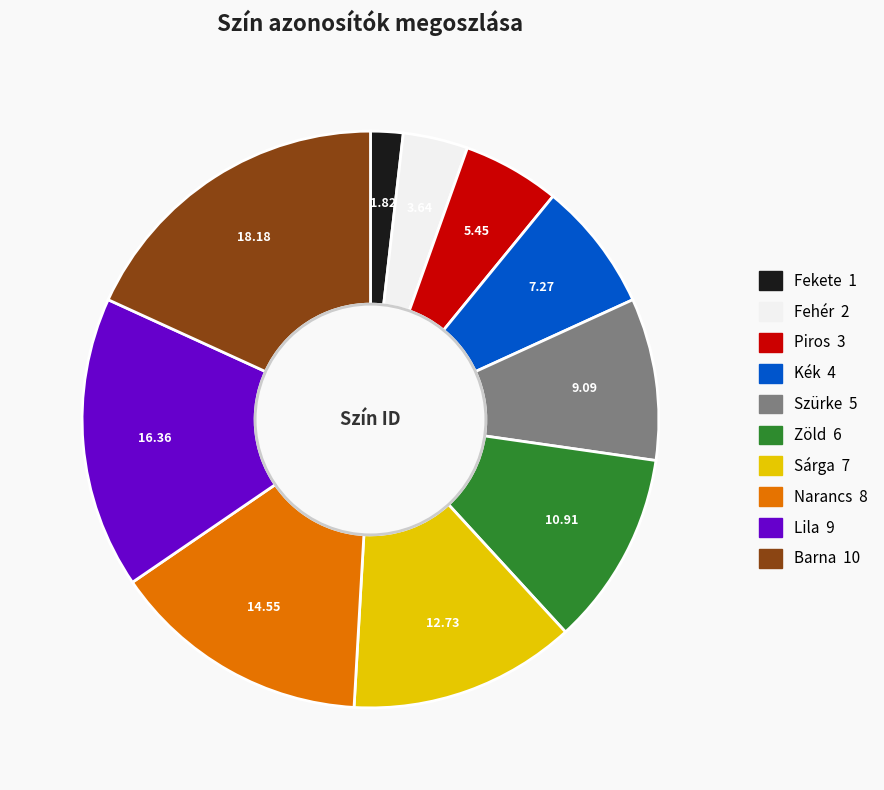

Does Kék account for over 50% of the chart?

No